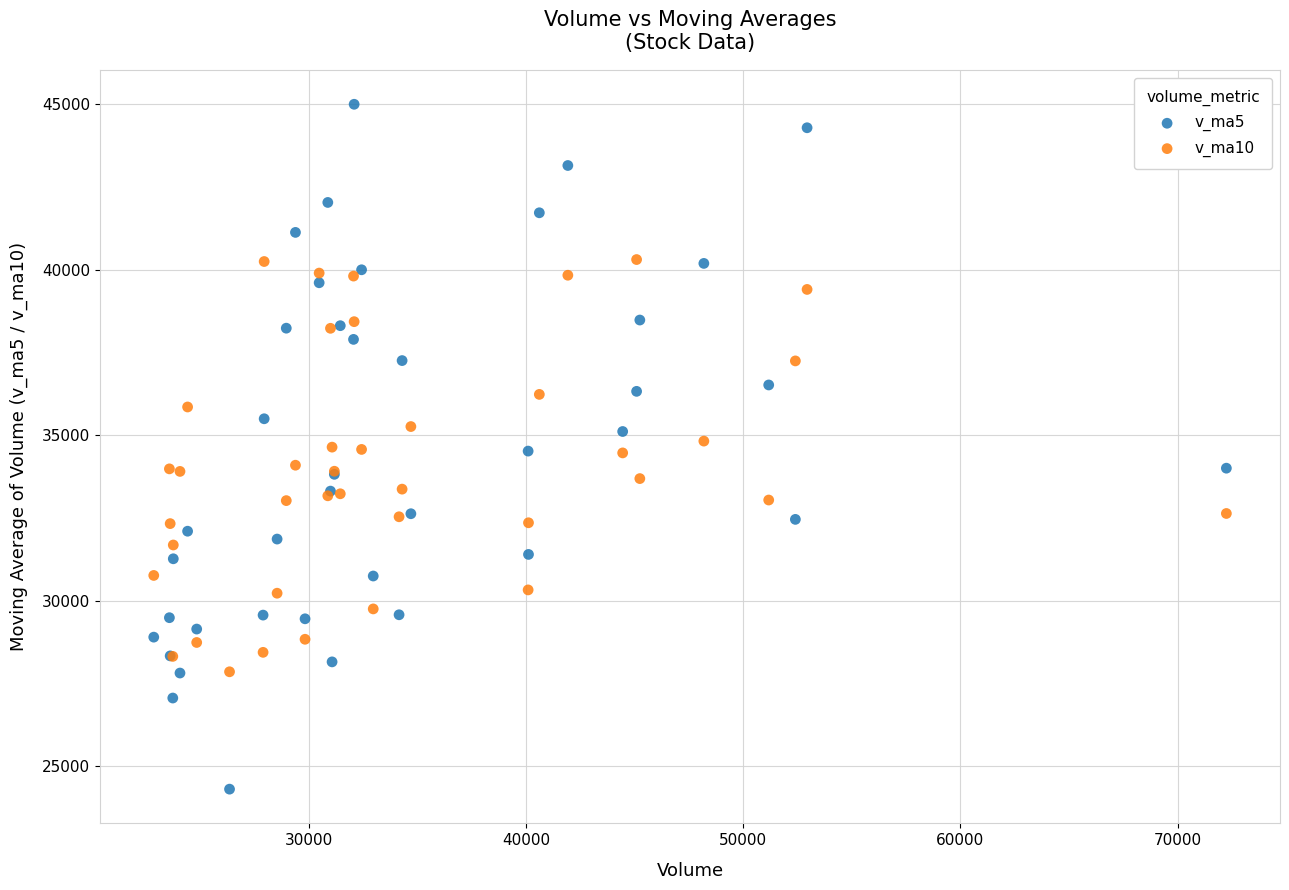

What are all the series names shown in the legend?

v_ma5, v_ma10